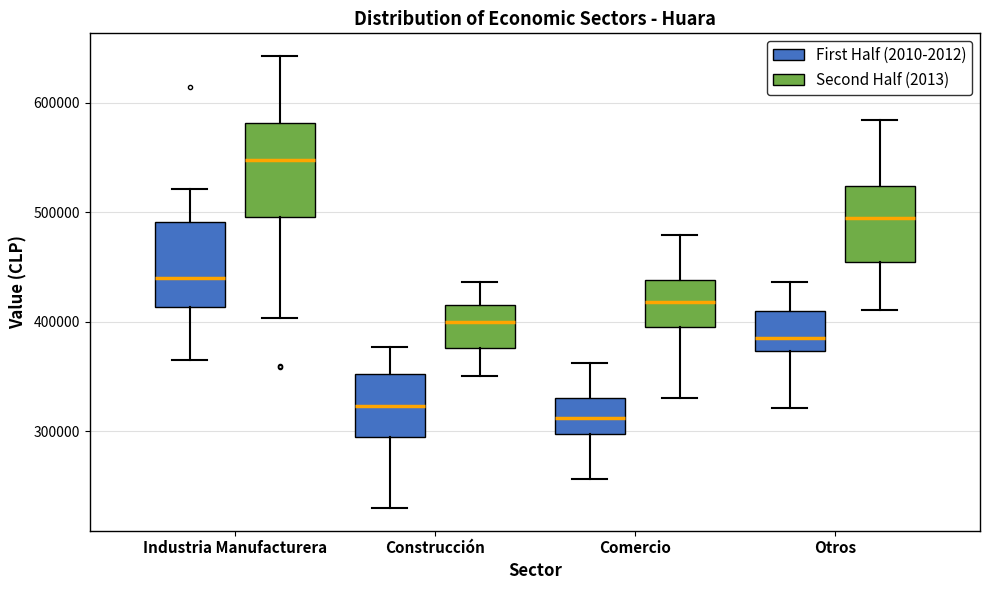

Where is the upper edge of the box for Comercio (First Half (2010-2012)) on the y-axis? The values are not printed on the chart, so give them approximately, as read against the axis.

330000